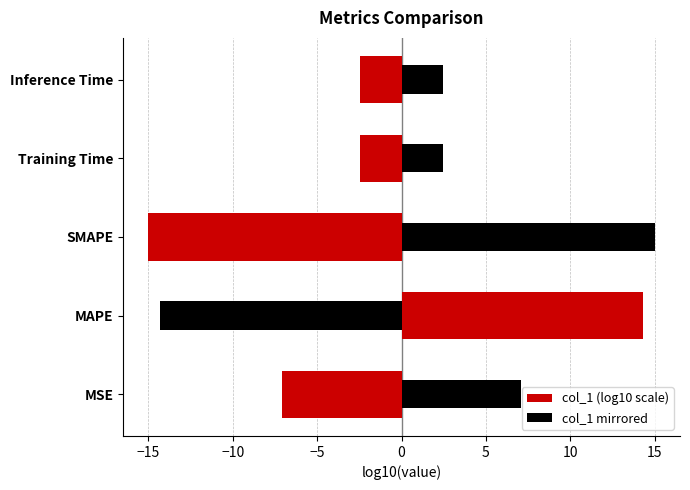

What is the greatest value displayed?

15.0